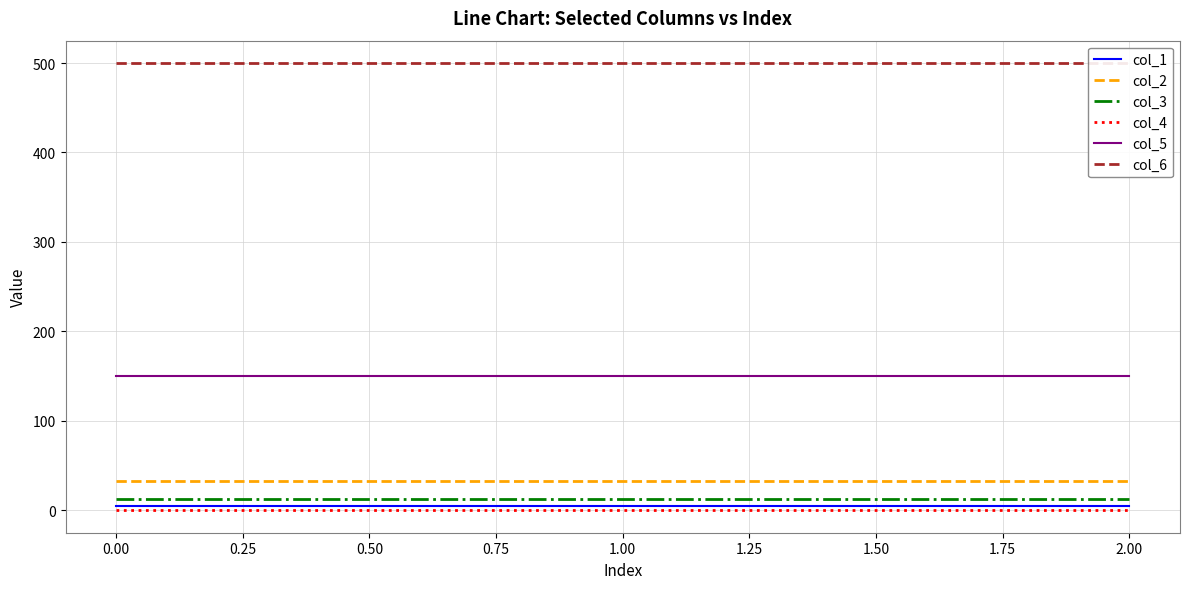

The value of col_3 at 2.00 is 13. True or false?

True